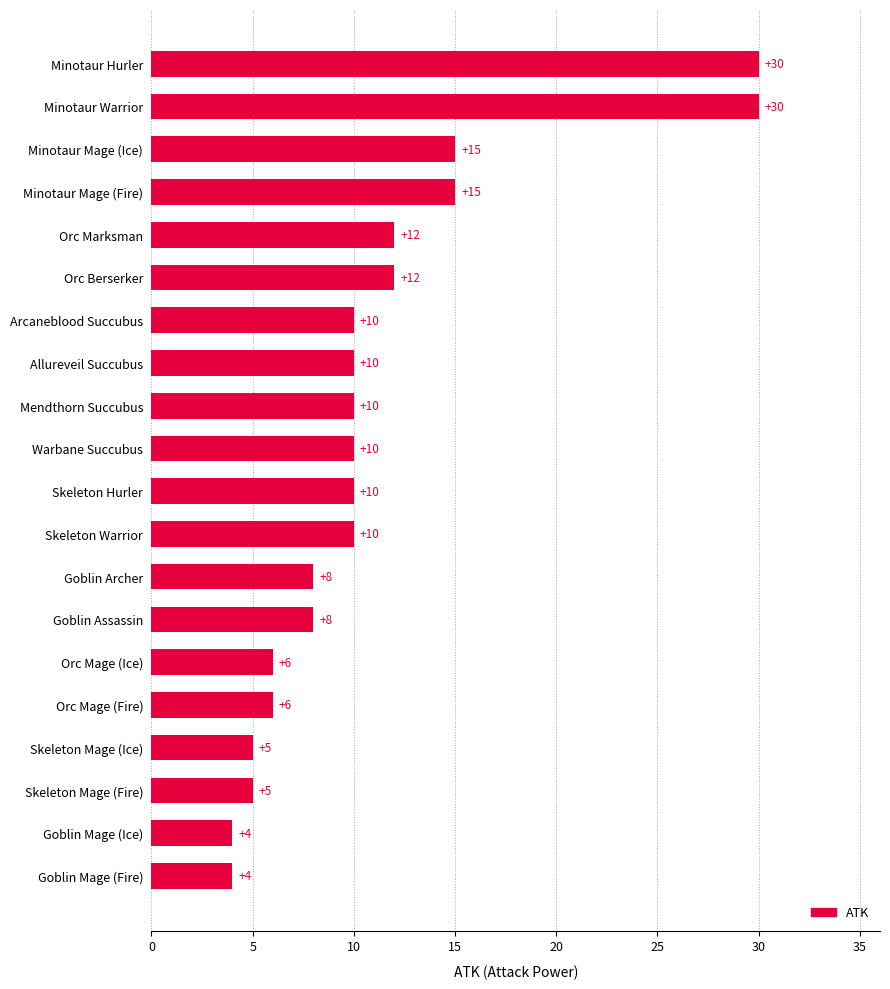

Reading bottom to top, what are all the values shown in this chart?

Goblin Mage (Fire)=4	Goblin Mage (Ice)=4	Skeleton Mage (Fire)=5	Skeleton Mage (Ice)=5	Orc Mage (Fire)=6	Orc Mage (Ice)=6	Goblin Assassin=8	Goblin Archer=8	Skeleton Warrior=10	Skeleton Hurler=10	Warbane Succubus=10	Mendthorn Succubus=10	Allureveil Succubus=10	Arcaneblood Succubus=10	Orc Berserker=12	Orc Marksman=12	Minotaur Mage (Fire)=15	Minotaur Mage (Ice)=15	Minotaur Warrior=30	Minotaur Hurler=30